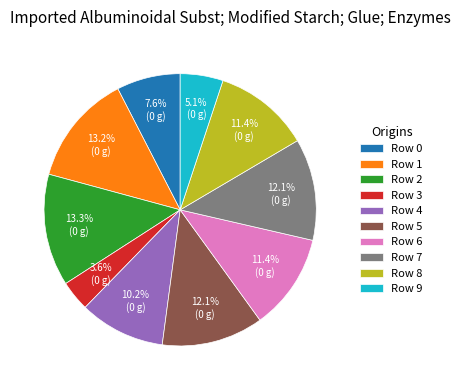

Combined, what portion of the pie is Row 3 and Row 2?

16.9%